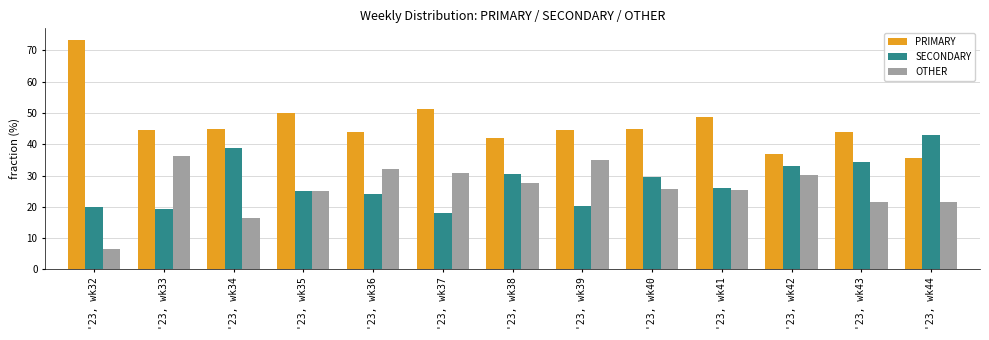

What is the smallest value displayed?

6.7